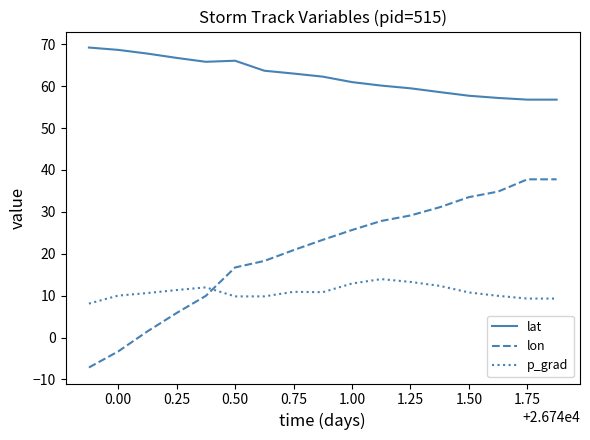

What is the minimum value shown in the chart?

-7.2